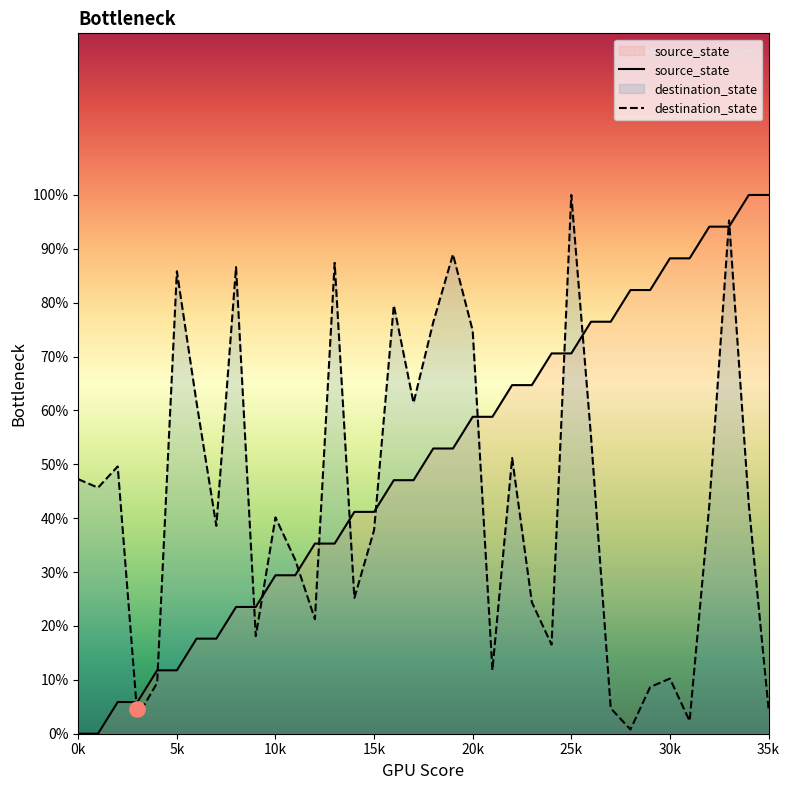

At which category is the sum across all series the highest?

33